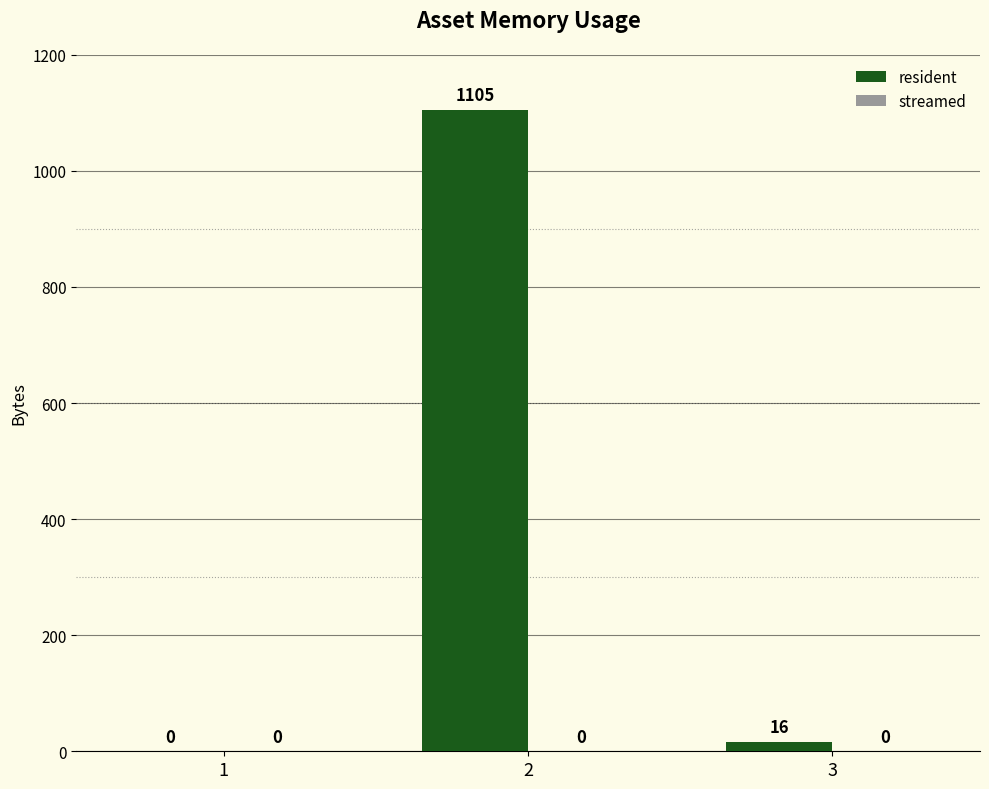

Reading left to right, transcribe all the data shown in this chart.

1=0	2=1105	3=16